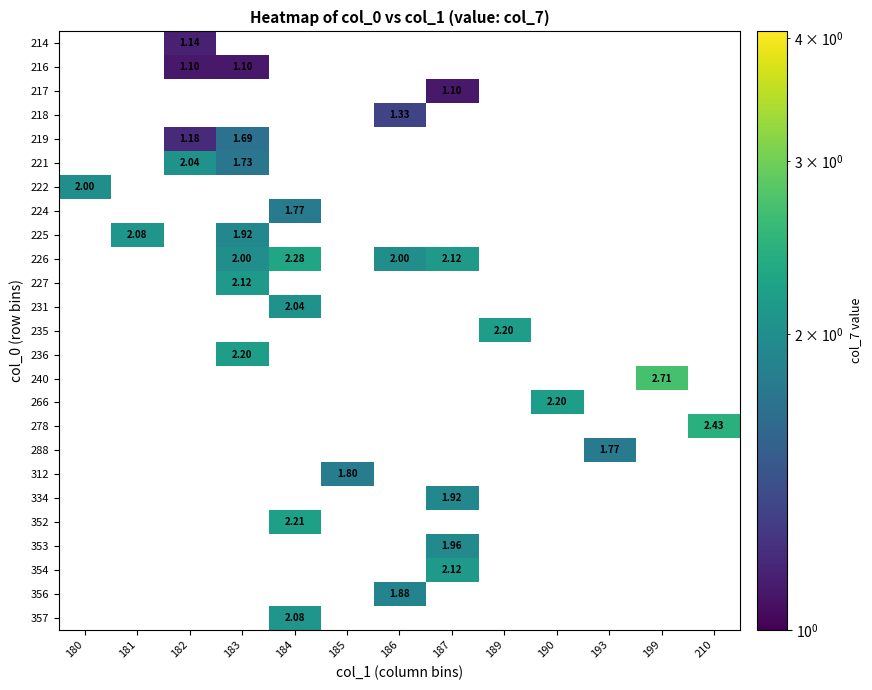

The 357 series shows 1.4 at 190. True or false?

False